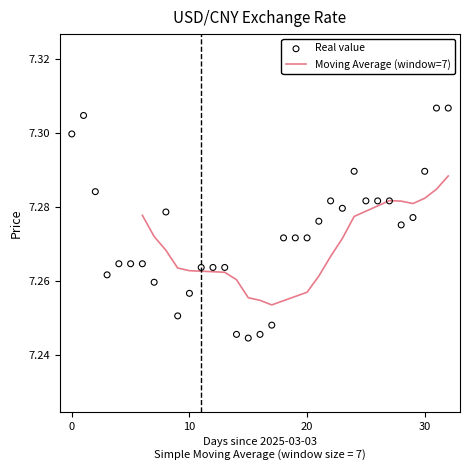

Which has a higher value, 2025-03-16 or 2025-03-26?

2025-03-26